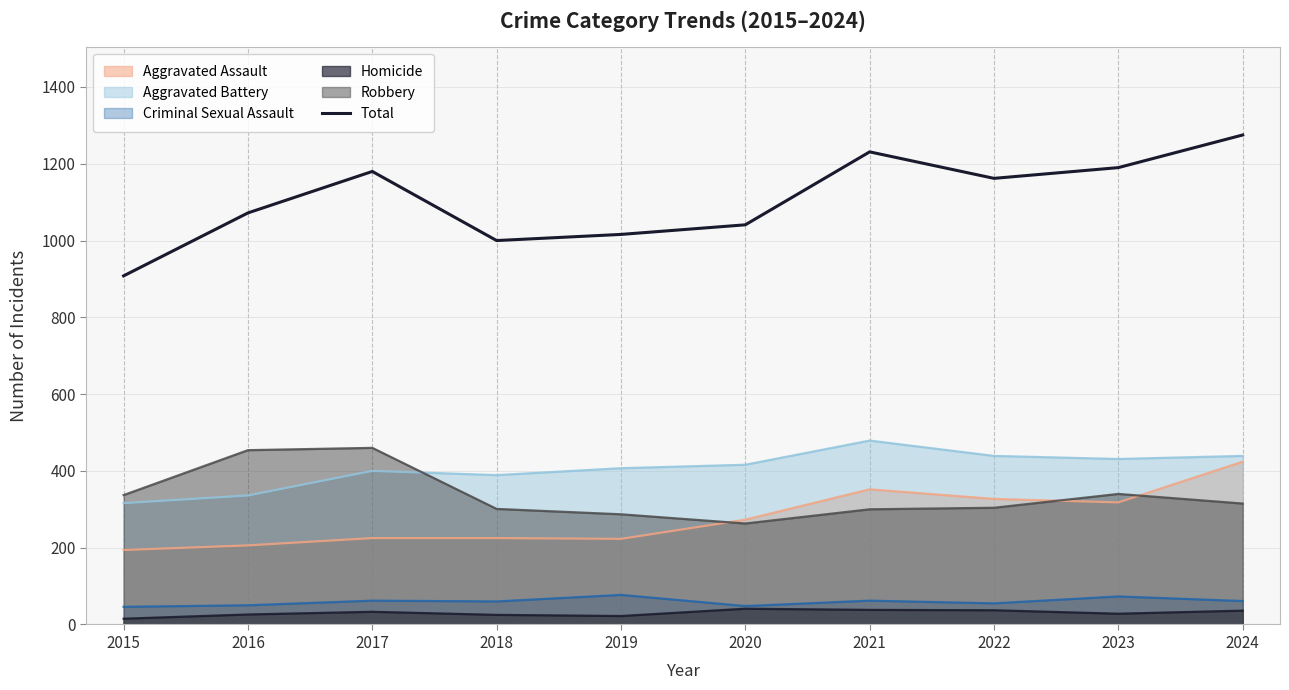

List the labels in order of value, smallest first.

2015, 2018, 2019, 2020, 2016, 2022, 2017, 2023, 2021, 2024